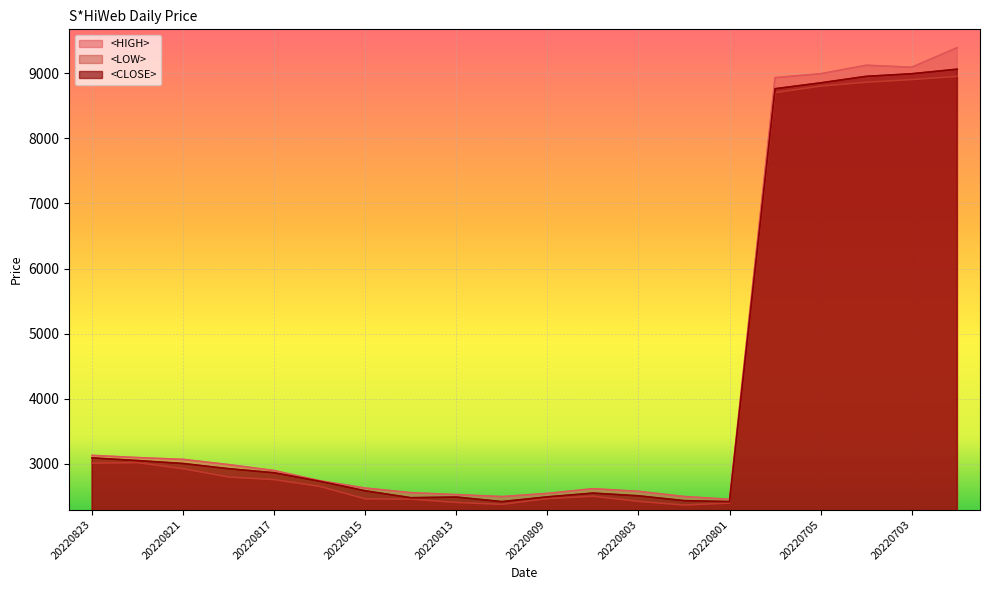

Which series changed the most between 20220822 and 20220704?

<HIGH>